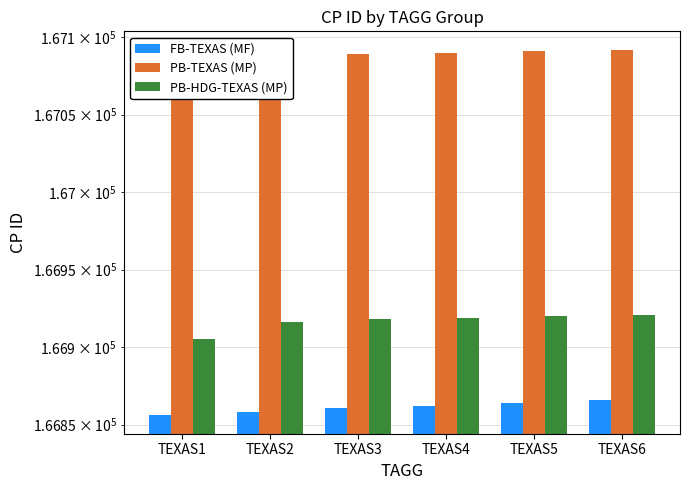

How many distinct data groups are displayed?

3